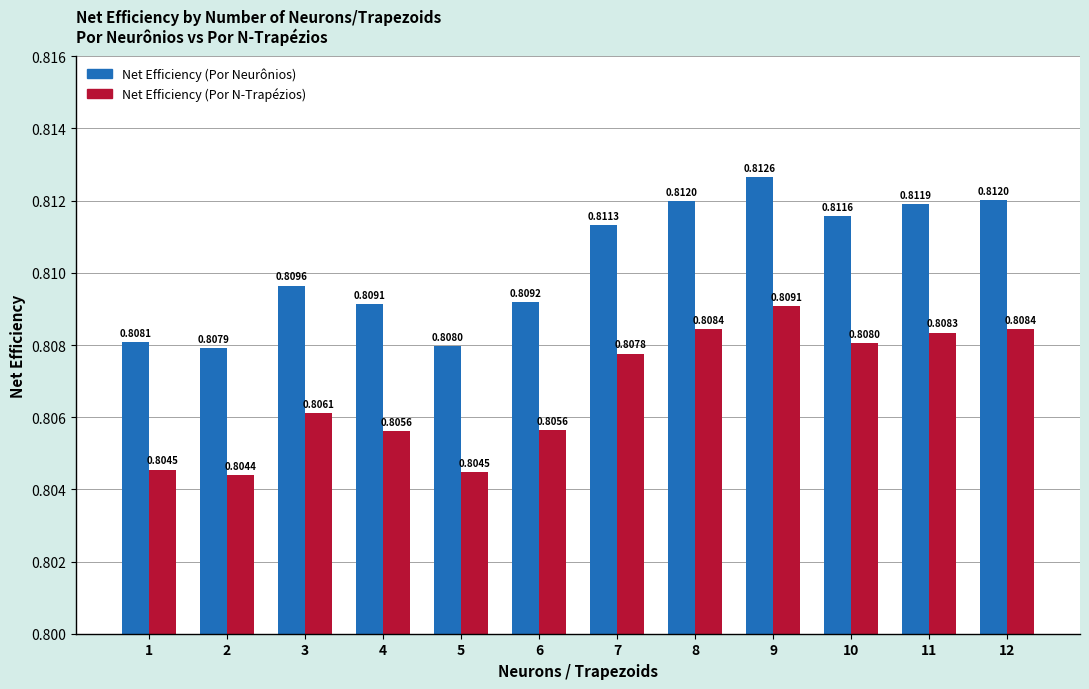

What is the total value across all series at 8?

1.6